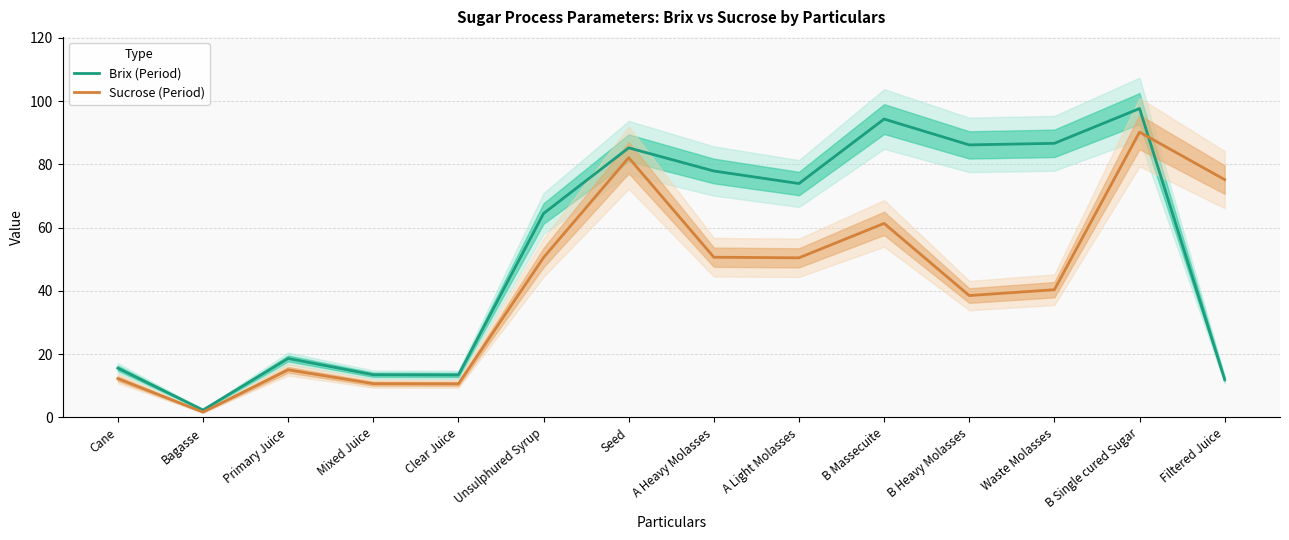

True or false: Brix (Period) has more than 0 interior local peaks.

True